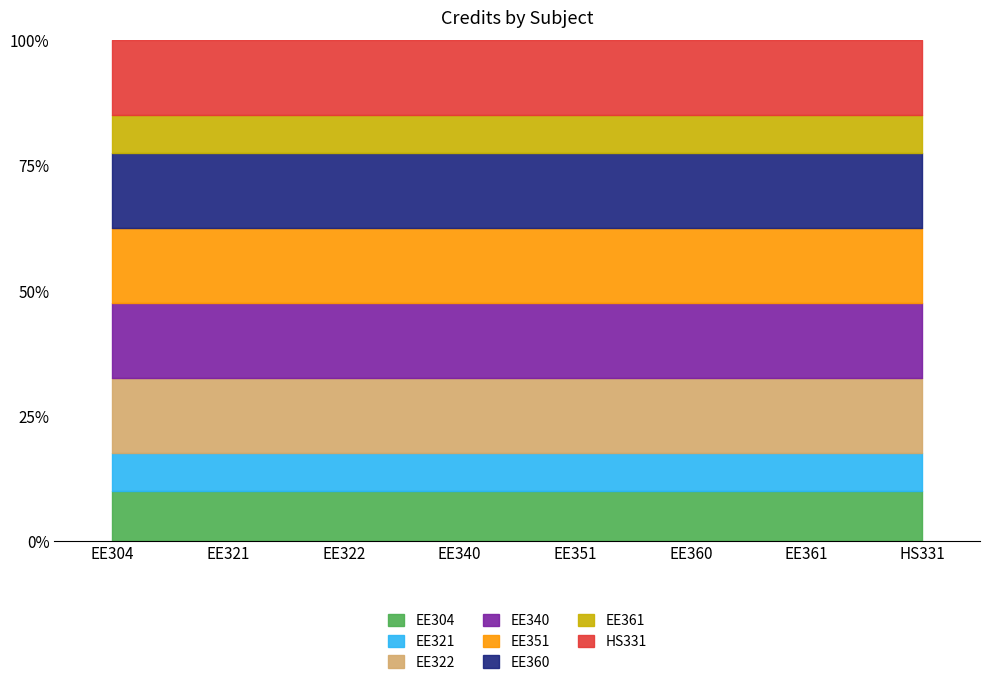

What is the minimum value shown in the chart?

3